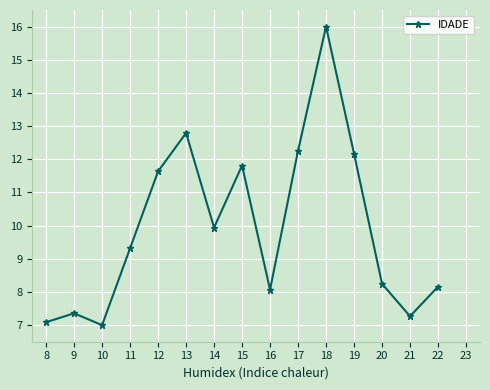

Read the value at 12.

11.6